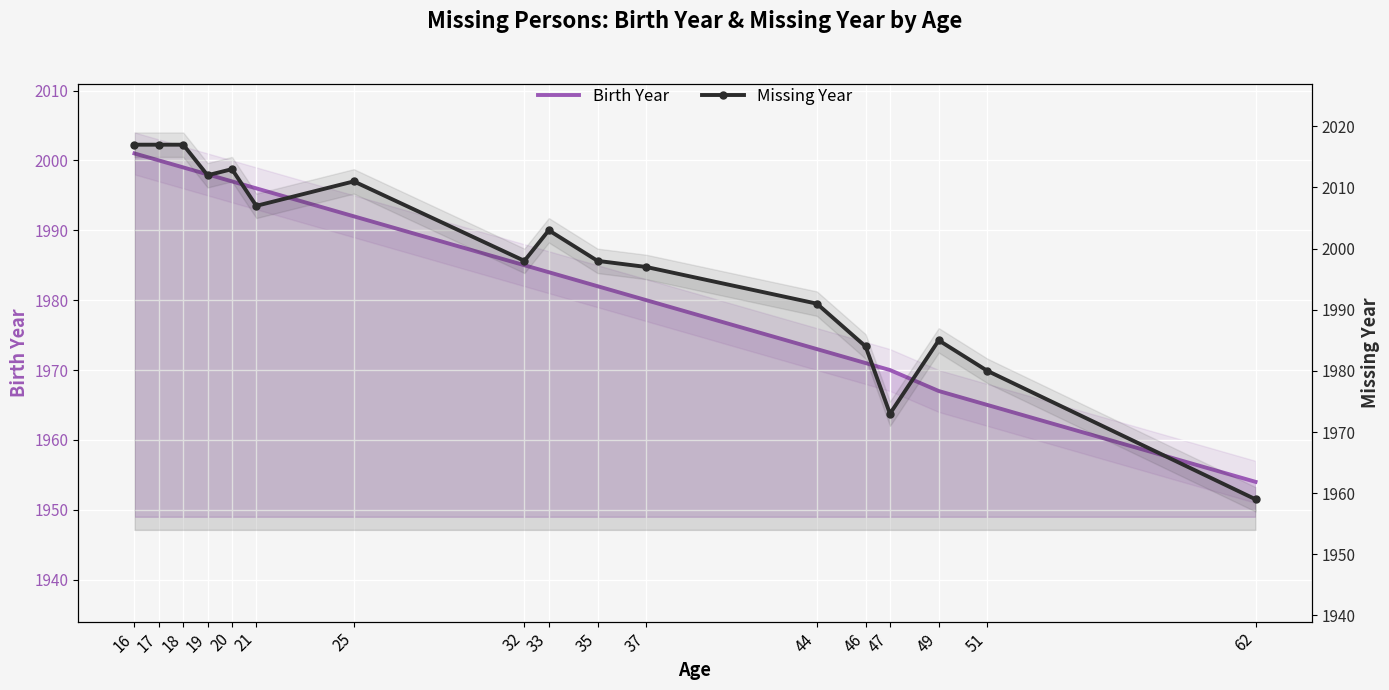

Count the number of categories in the chart.

17